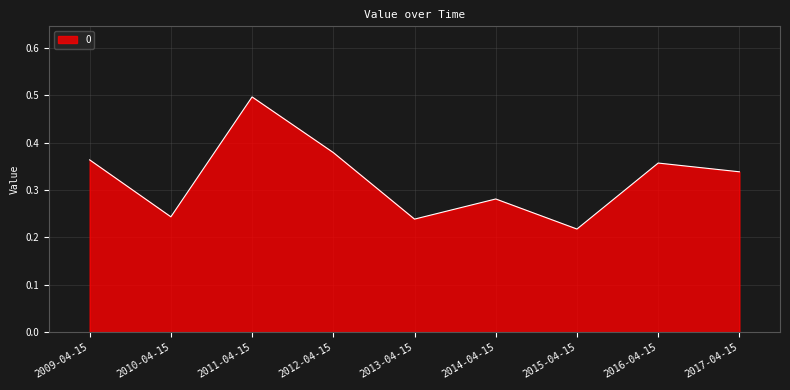

How many values are between 0 and 1?

9